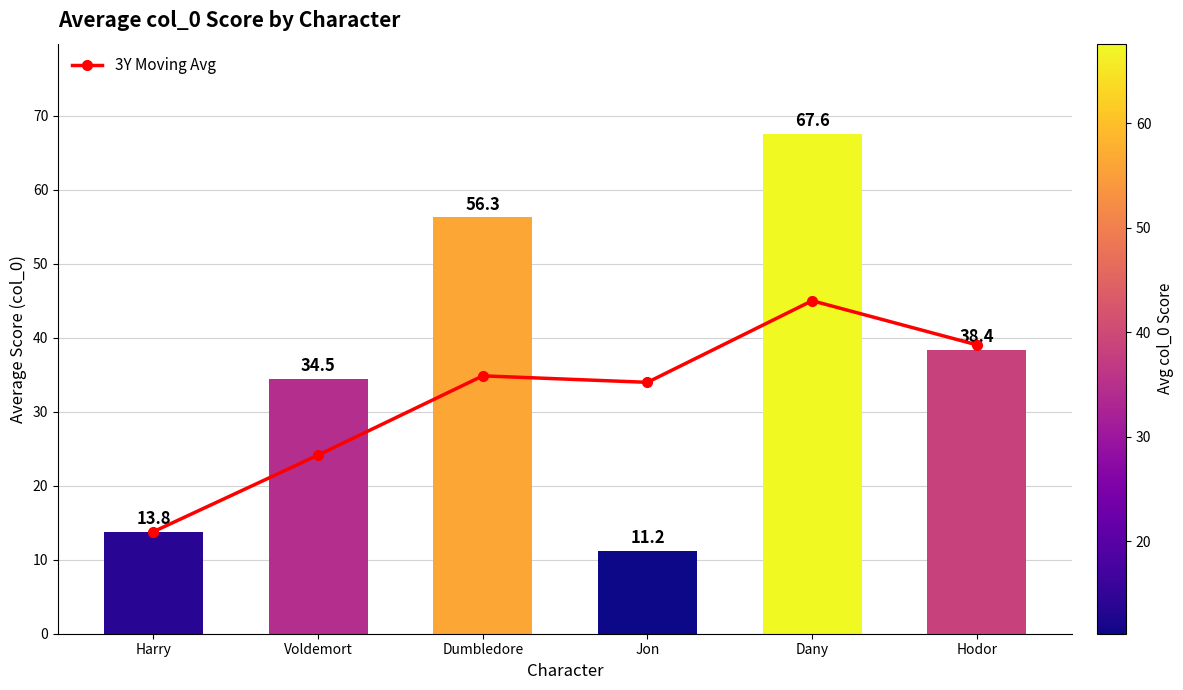

Is it true that the value at Harry is 13.8?

True